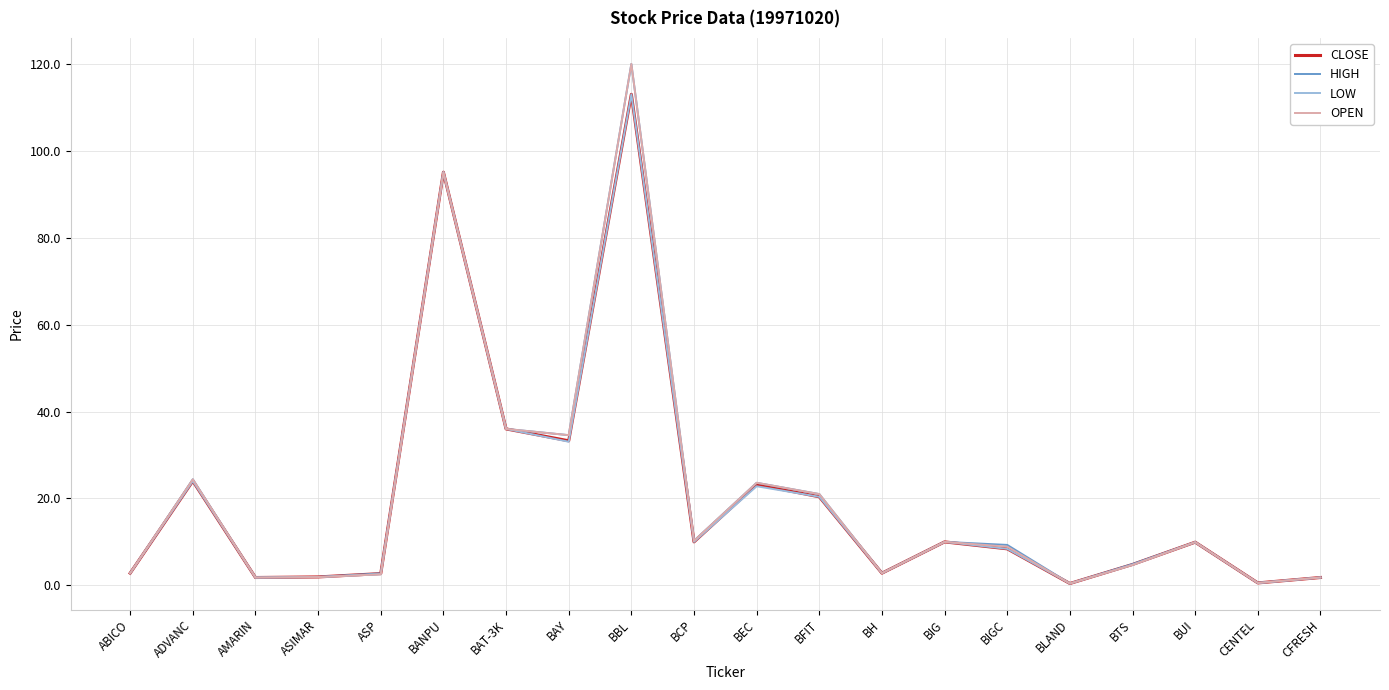

Which series changed the most between BFIT and BIGC?

OPEN